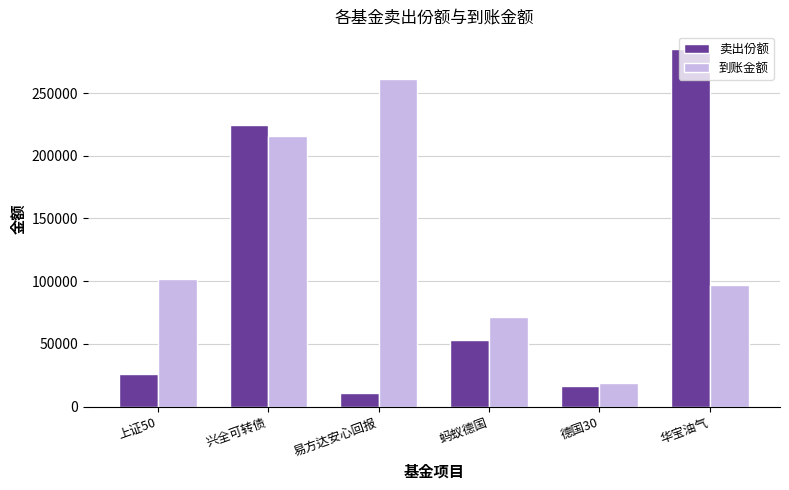

At which category is the sum across all series the highest?

兴全可转债